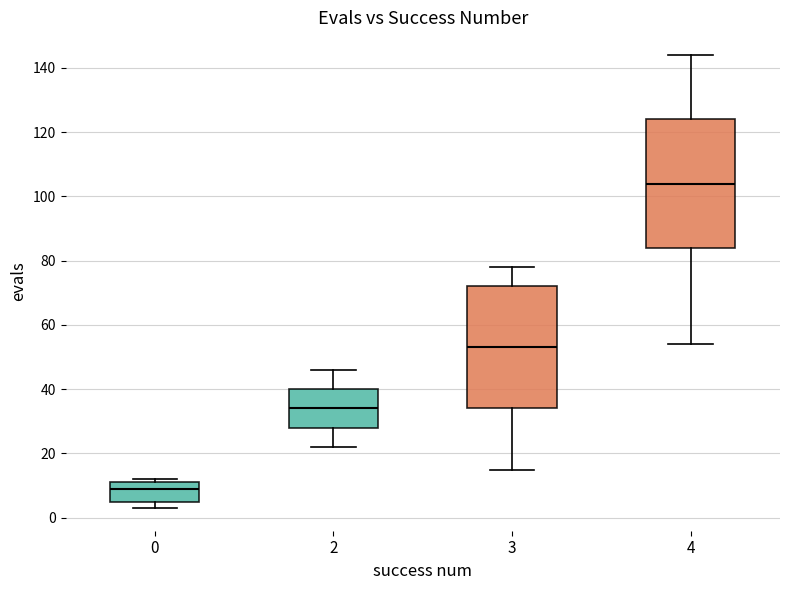

Where does the upper whisker of the box at x = 4 end on the y-axis? The values are not printed on the chart, so give them approximately, as read against the axis.

144